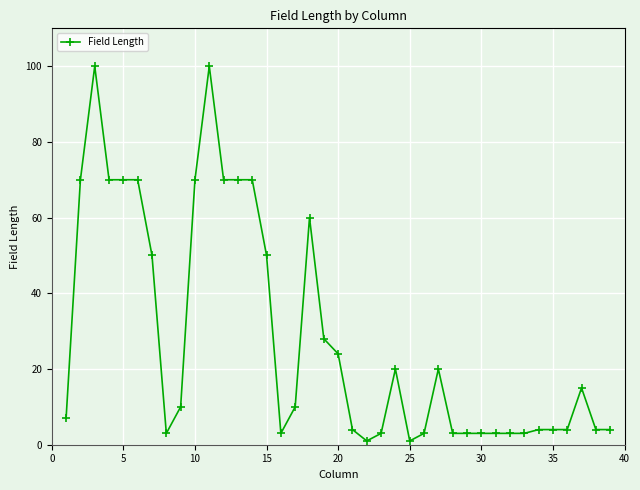

What is the average value?

28